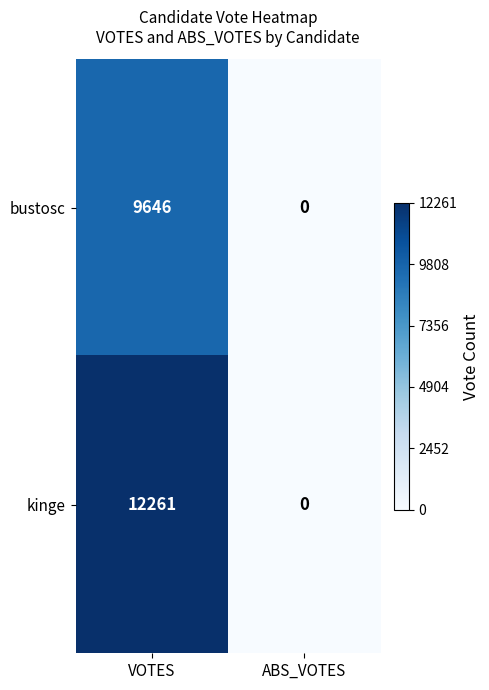

Between VOTES and ABS_VOTES, which series saw the biggest shift?

kinge